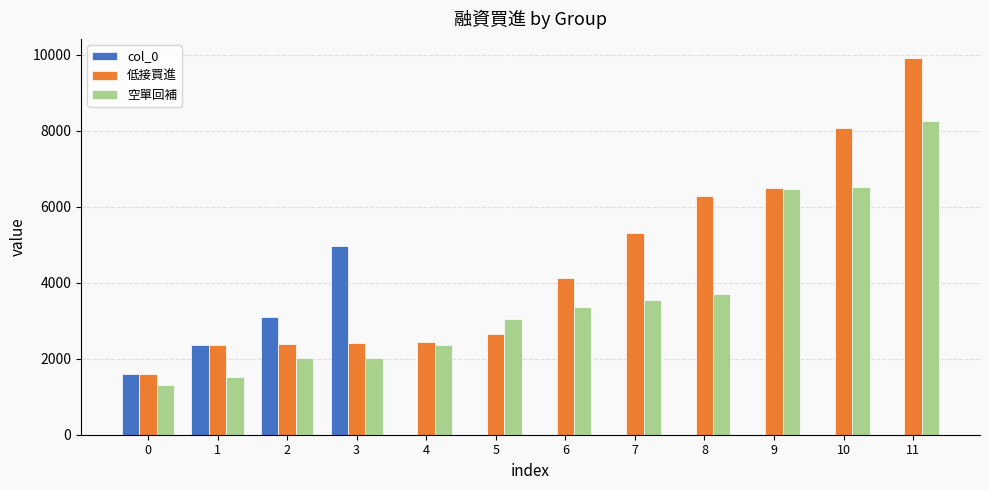

What is the value of the col_0 bar at the 1st from the left?

1605.0